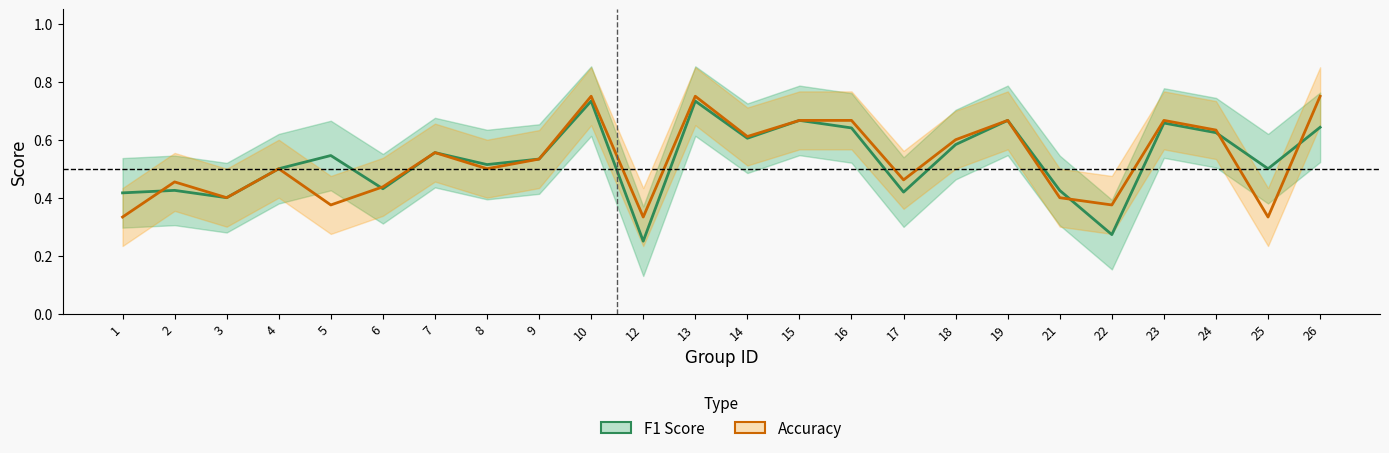

Which series ends up on top after the final intersection of f1 and accuracy?

accuracy